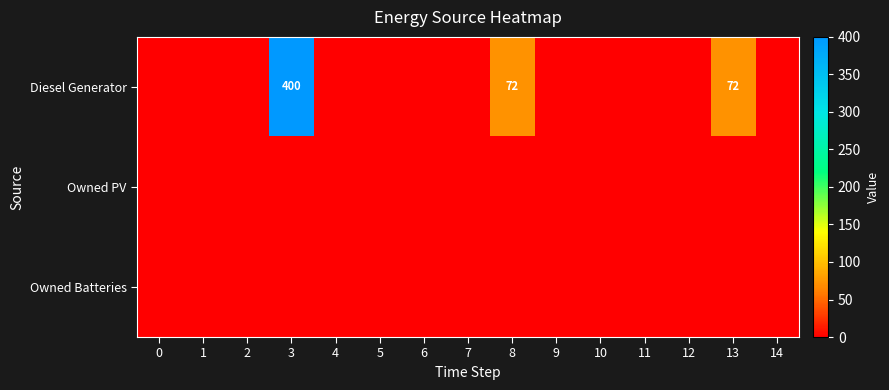

What is the greatest value displayed?

400